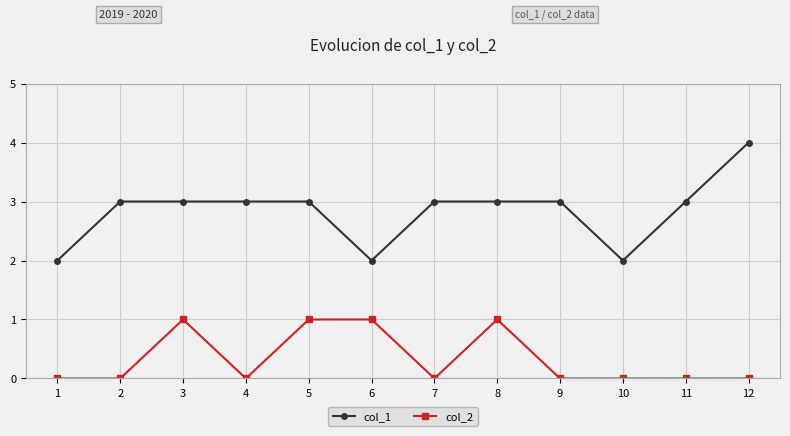

Does the chart have visible grid lines?

Yes